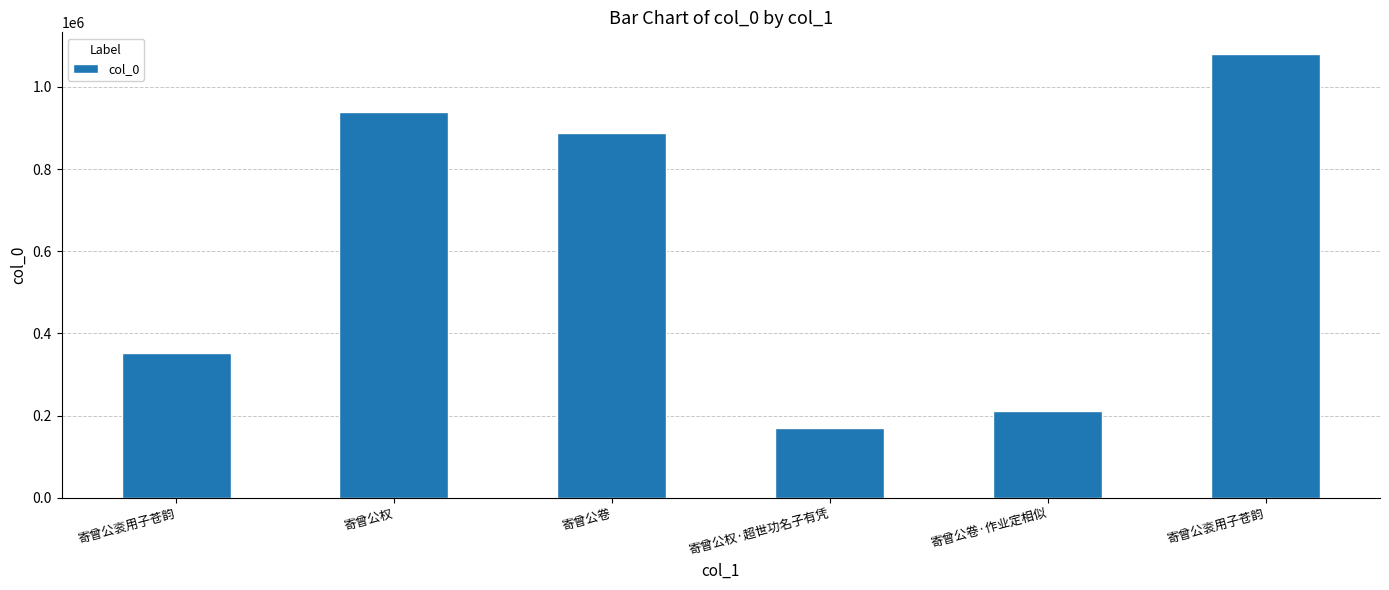

How many data points are less than 888341?

3